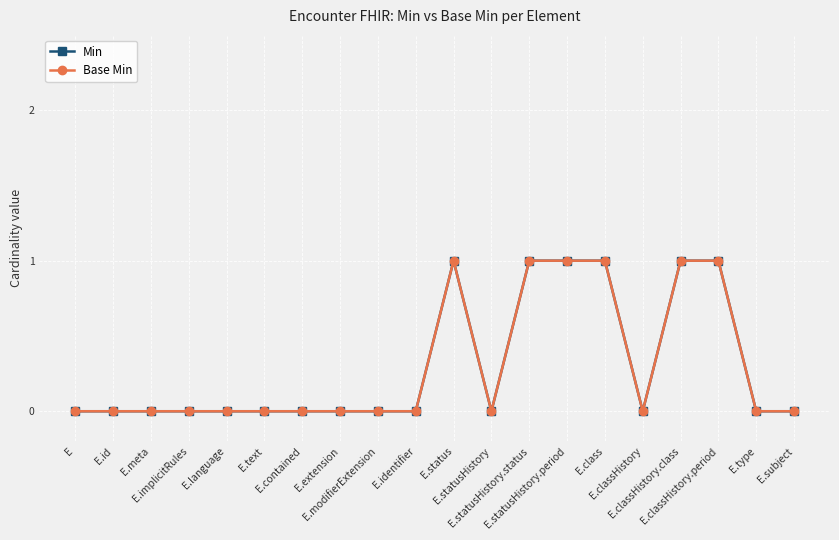

What is the approximate value of Base Min at E.classHistory.class?

1